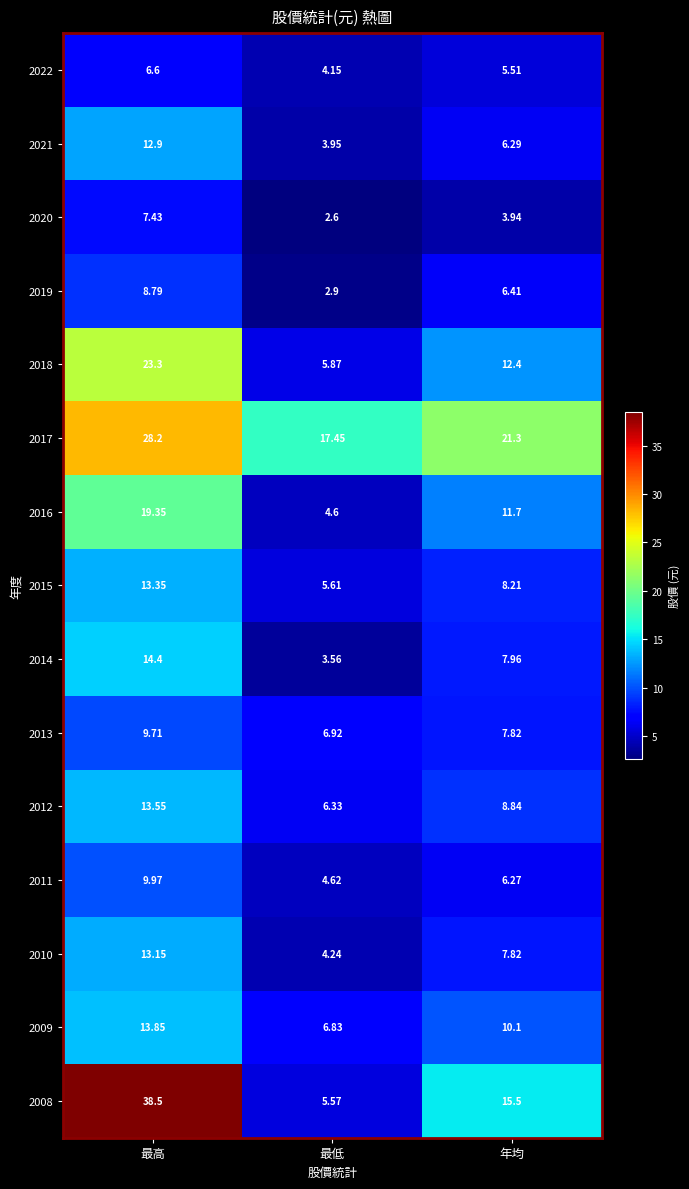

At which label does 2010 reach its peak?

最高